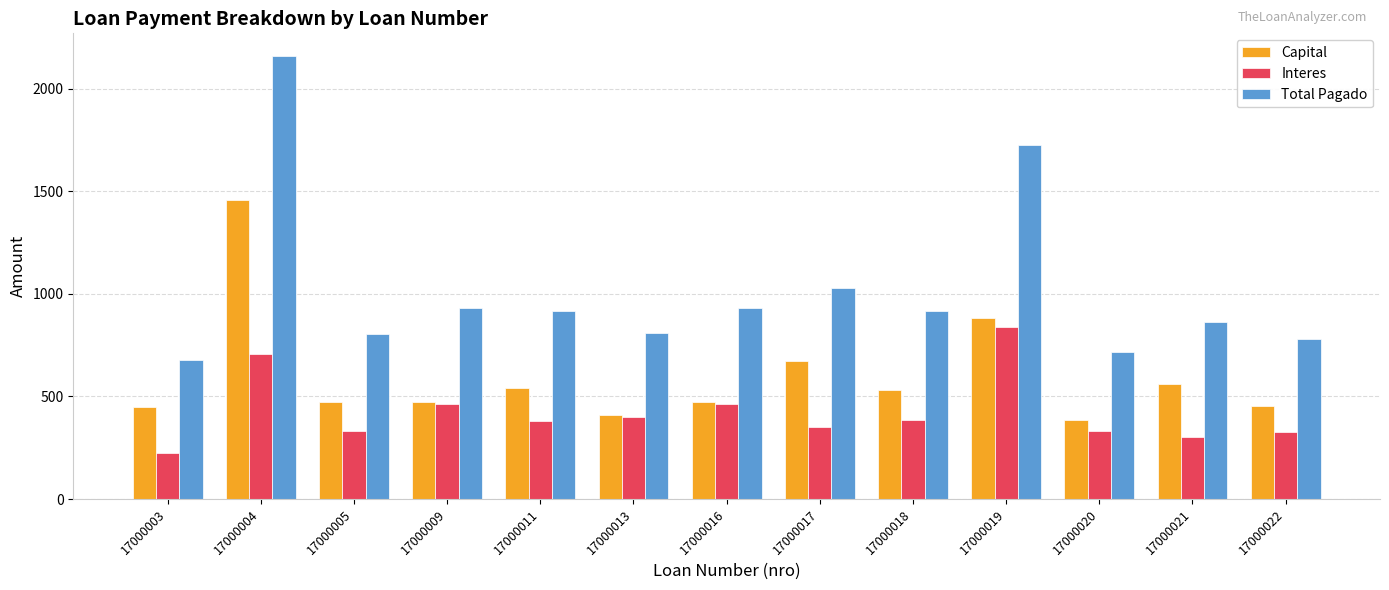

At how many categories does at least one series exceed 705?

12